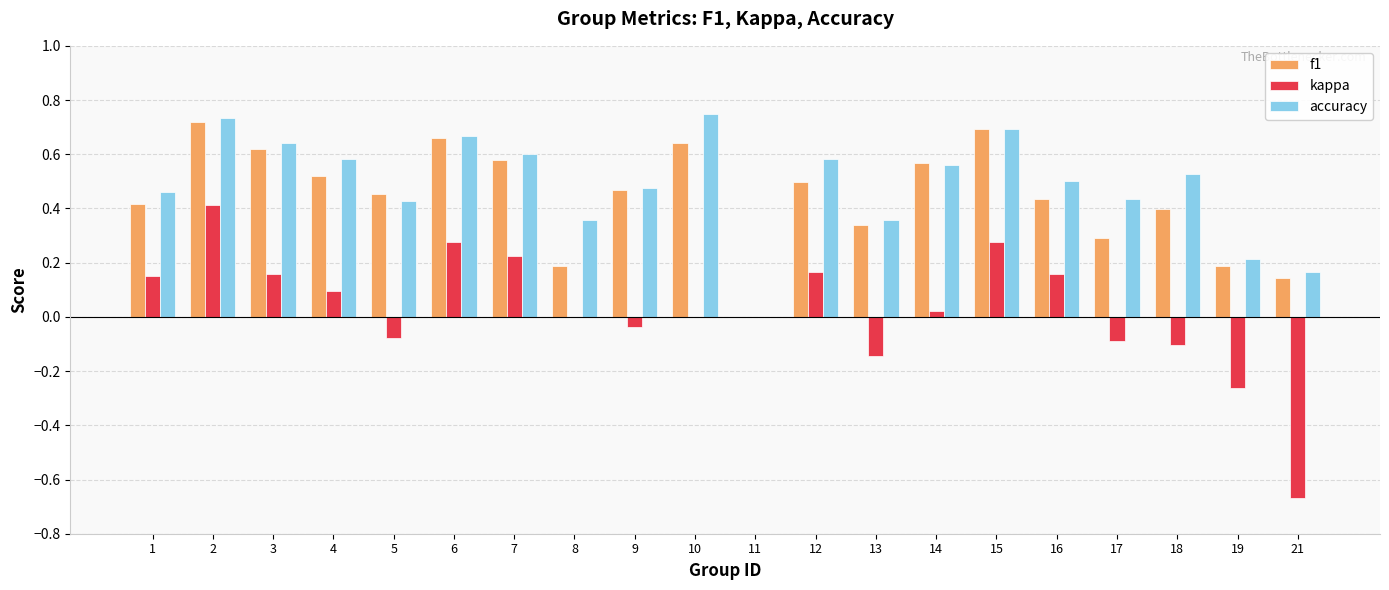

Is the value of accuracy at 1 greater than the value of f1 at 6?

No